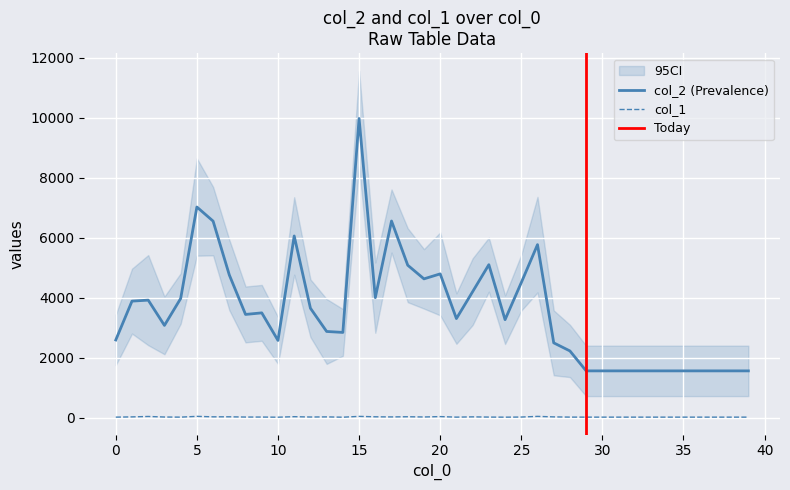

True or false: col_1 has more than 1 points higher than both neighbors.

True